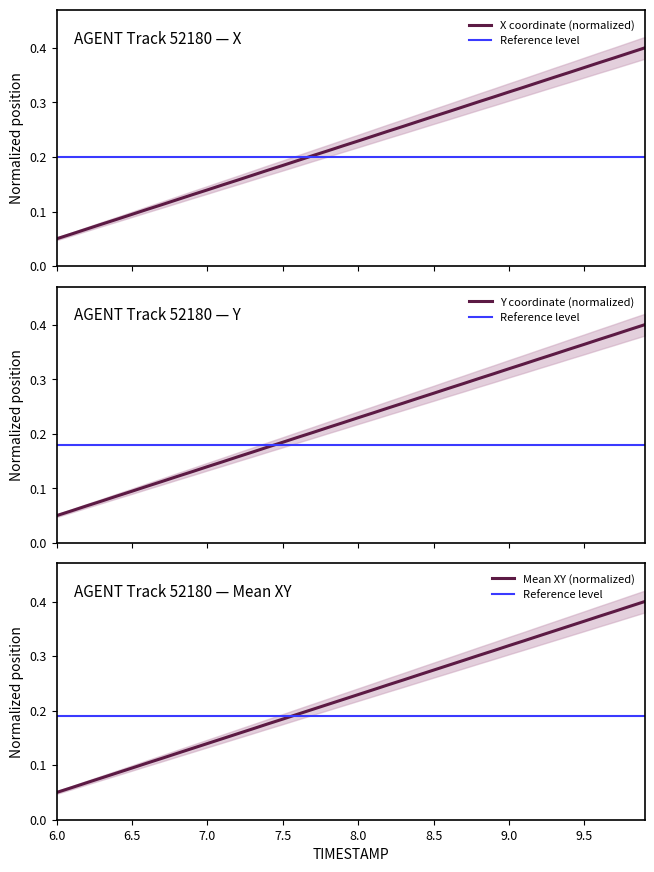

After their last crossing, which series has the higher values: Y or X?

Y